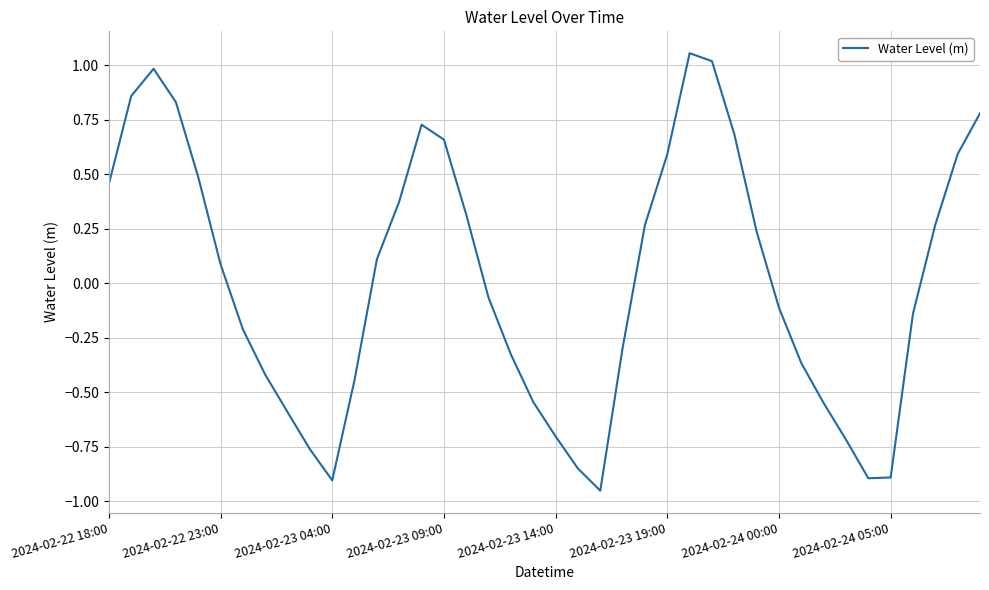

Is this an area chart (filled region under the line)?

No